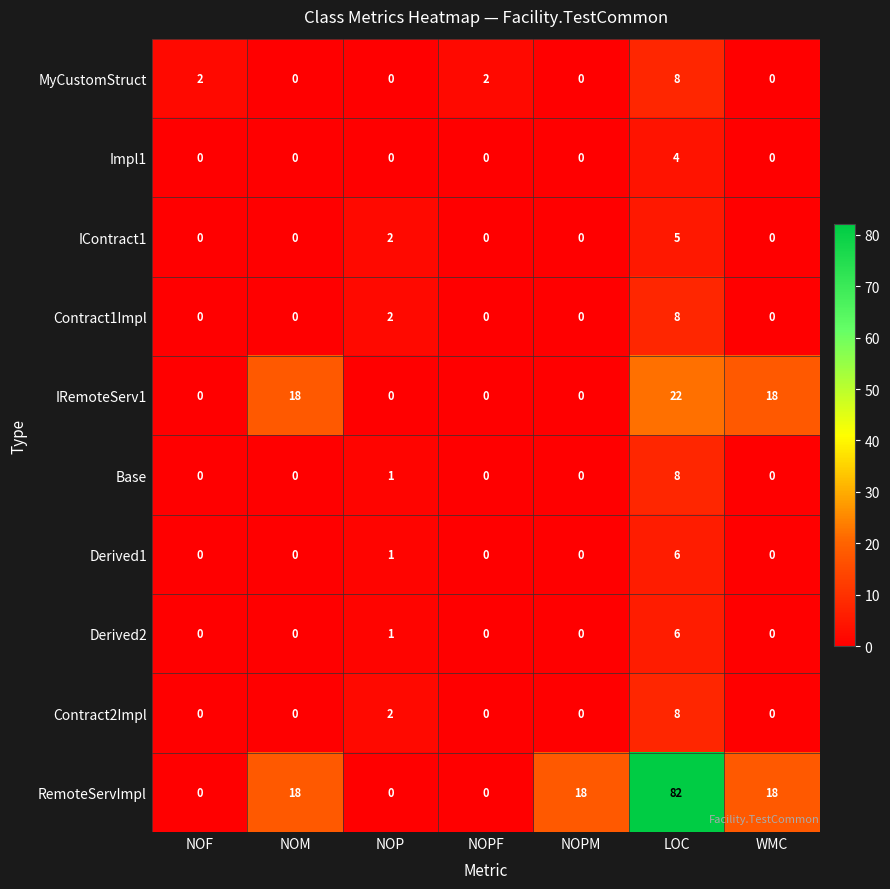

What is the average value of the RemoteServImpl series?

19